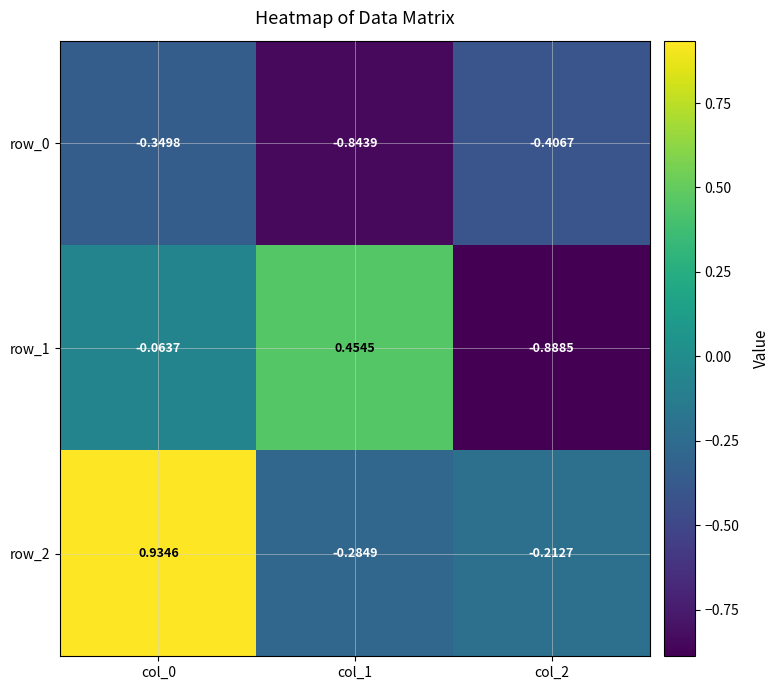

The value of row_0 at col_2 is -0.6. True or false?

False